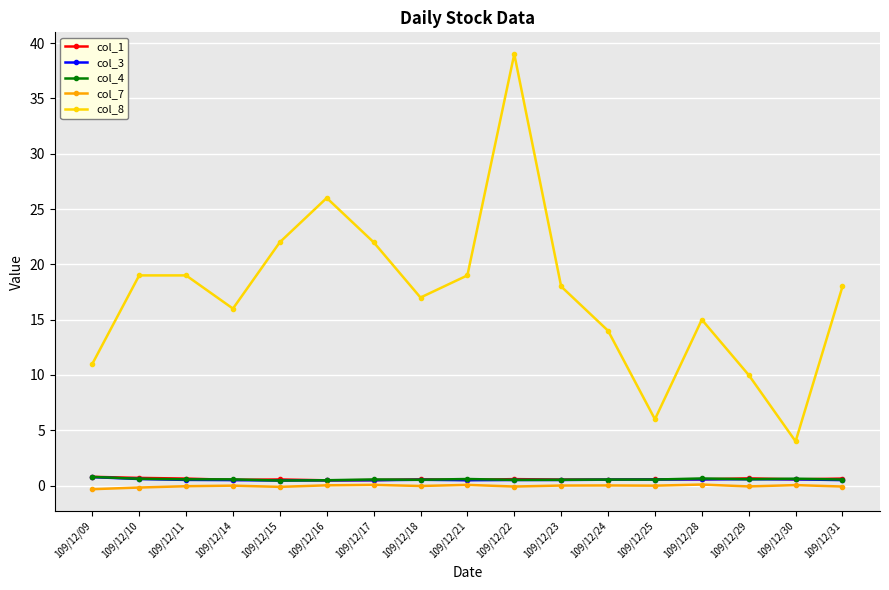

True or false: col_8 has more than 0 points higher than both neighbors.

True